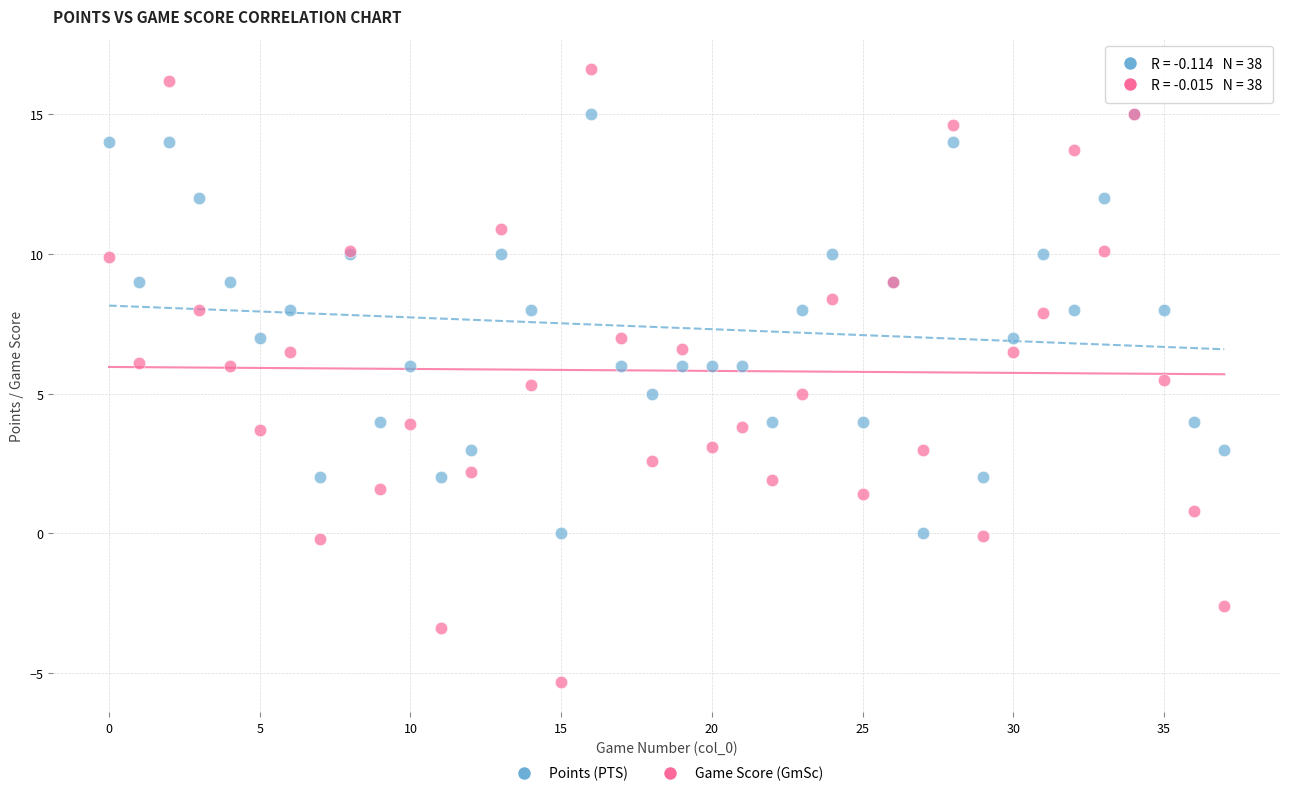

Which series reaches the minimum Y coordinate?

Game Score (GmSc)